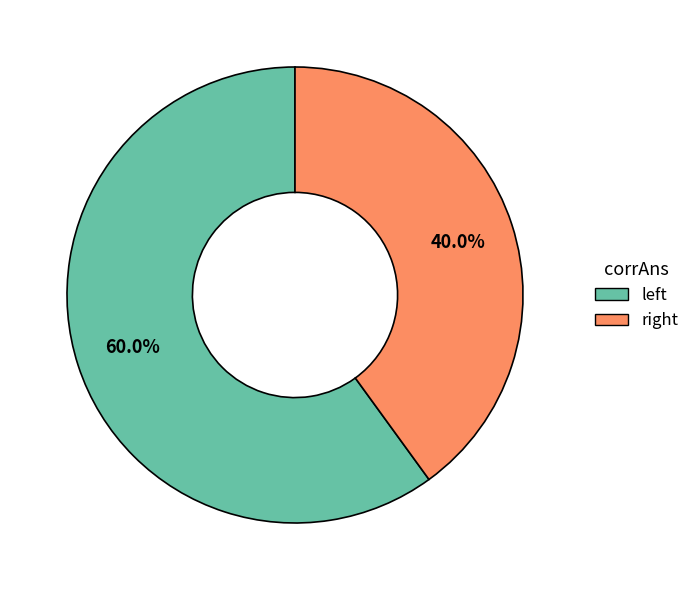

Is there any slice that represents more than half of the pie?

Yes